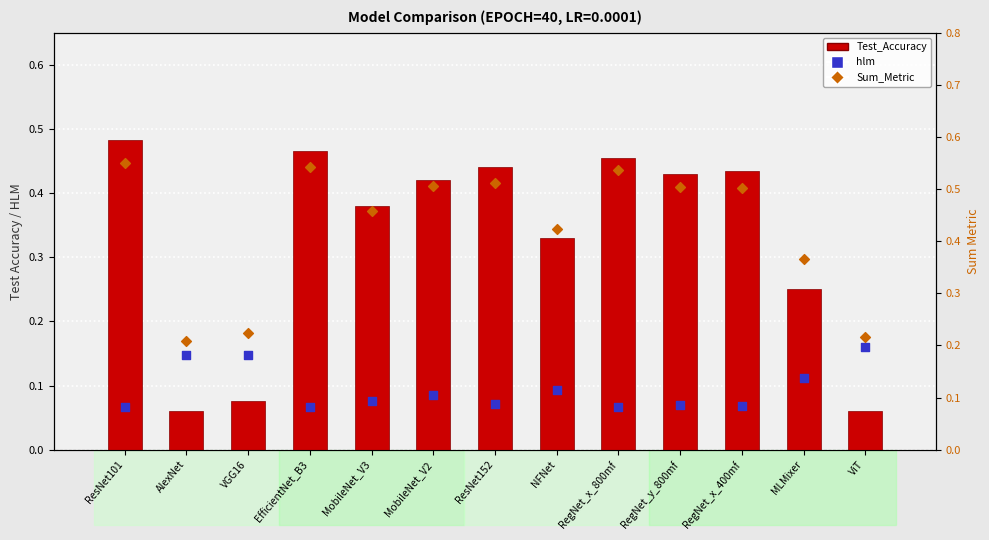

At which category is the sum across all series the highest?

ResNet101